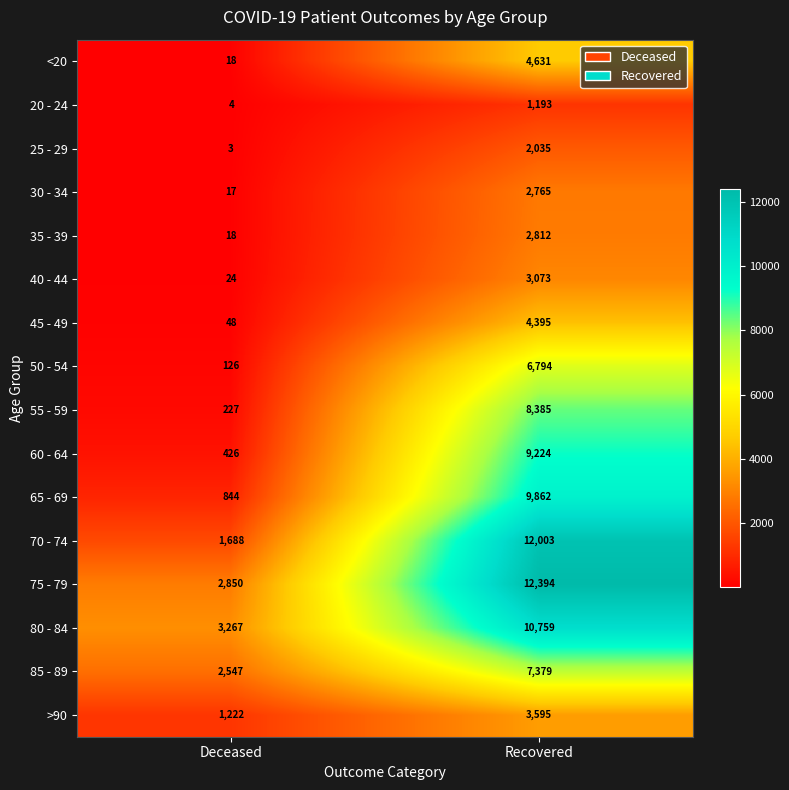

What is the sum of the 40 - 44 values at Deceased and Recovered?

3097